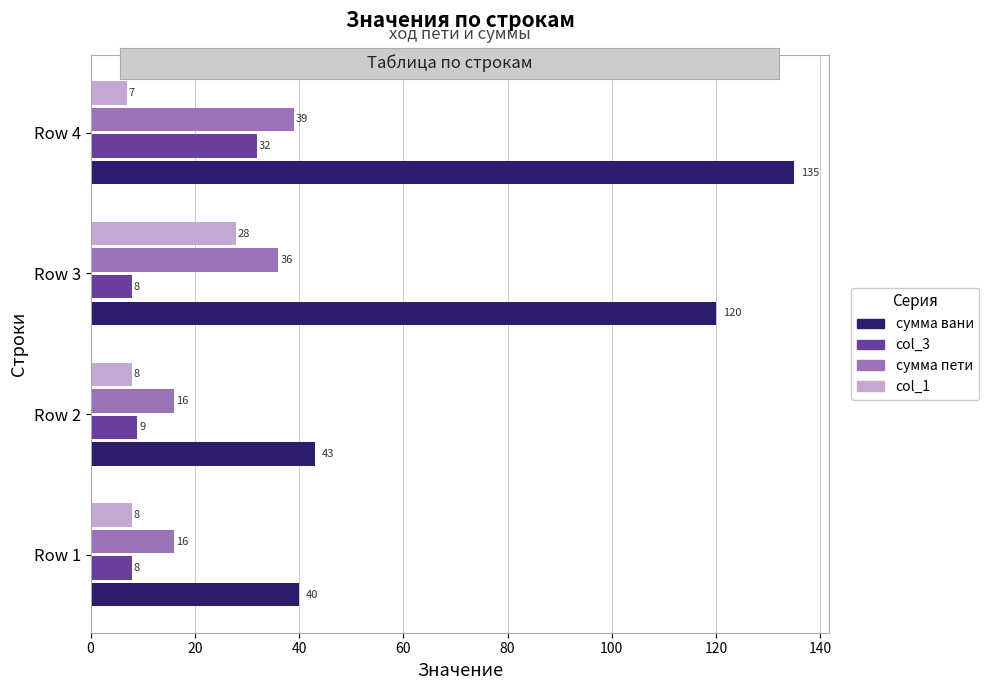

List the series in order of their peak value, highest first.

сумма вани, сумма пети, col_3, col_1